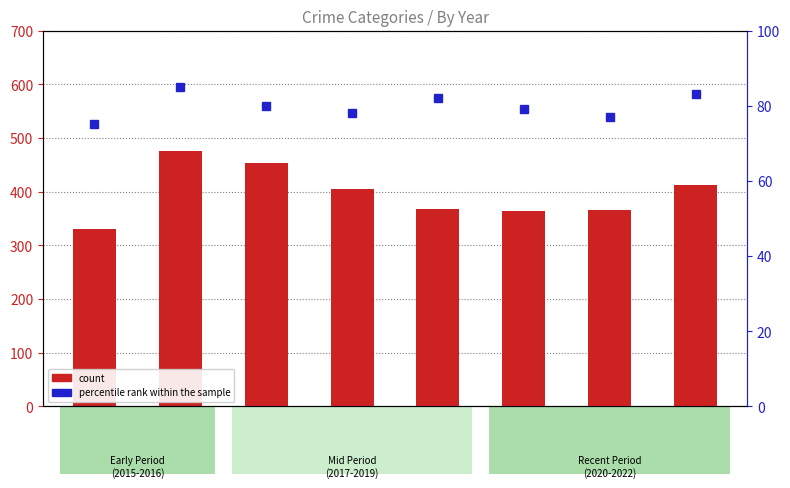

Rank the categories by percentile rank within the sample value from lowest to highest.

2015, 2021, 2018, 2020, 2017, 2019, 2022, 2016